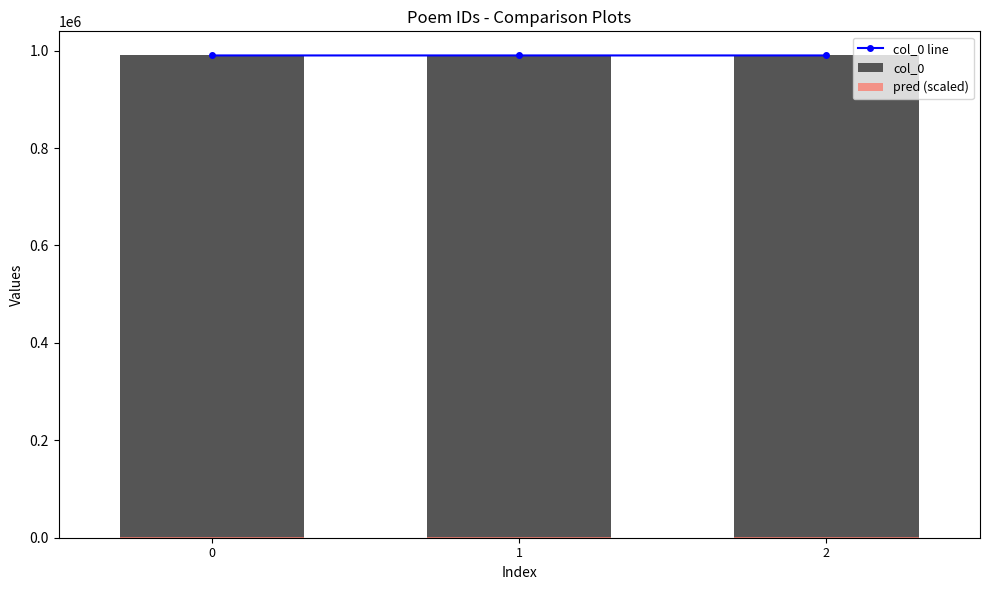

What is the average value of the pred (scaled) series?

990.1